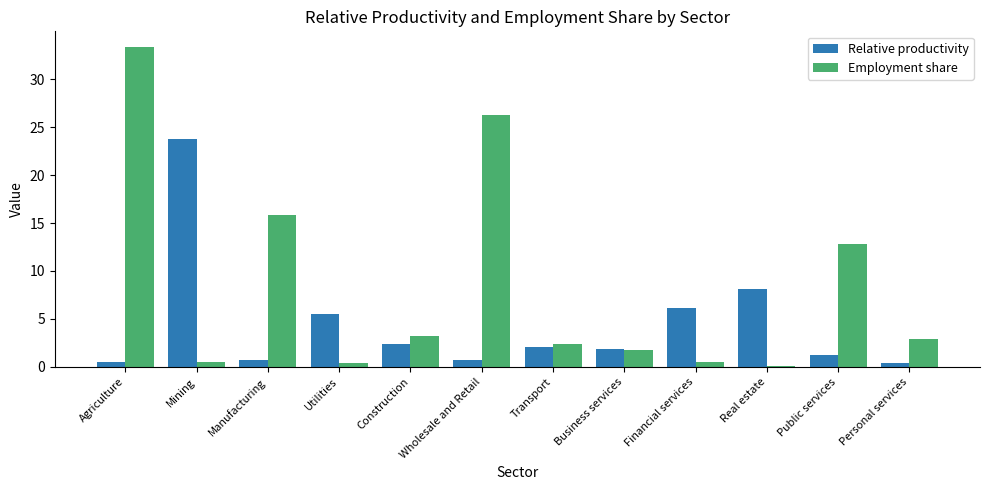

Is the value of Relative productivity at Public services greater than the value of Employment share at Business services?

No